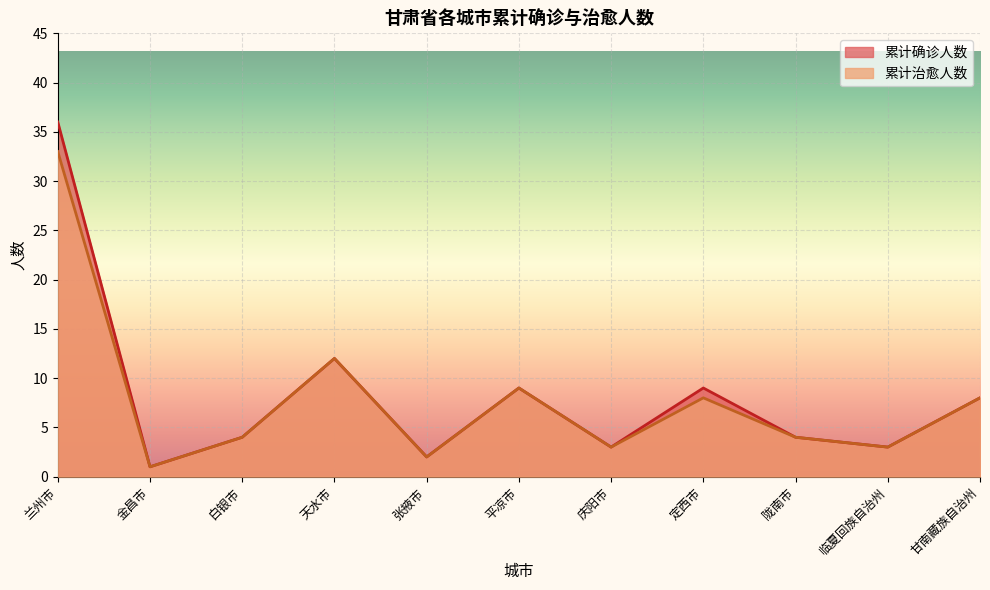

How many interior local peaks does the 累计确诊人数 series have?

3